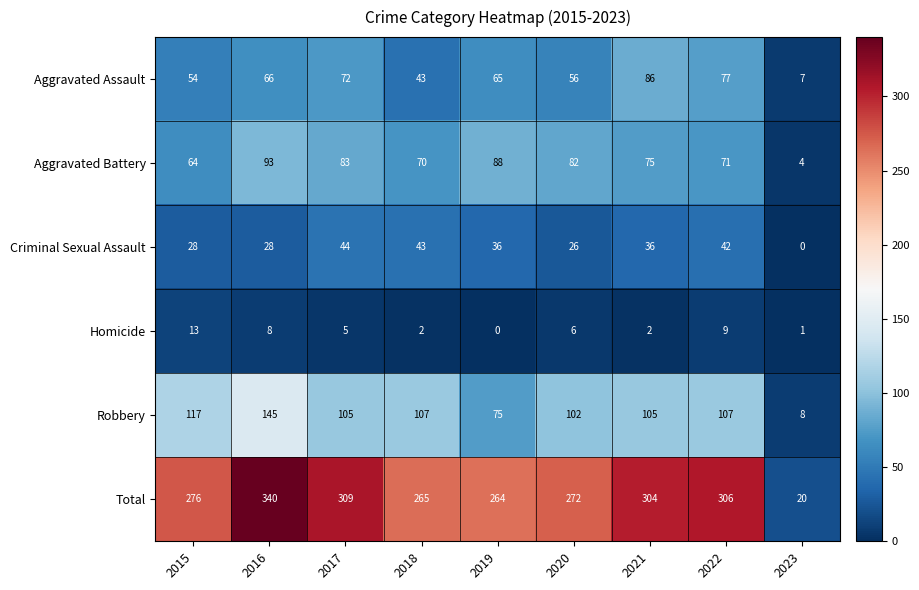

What is the approximate value of Criminal Sexual Assault at 2015?

28